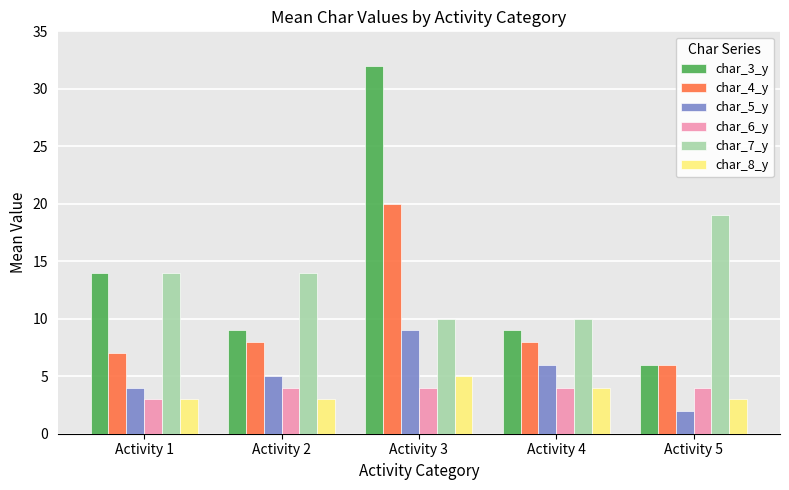

Count the number of categories in the chart.

5